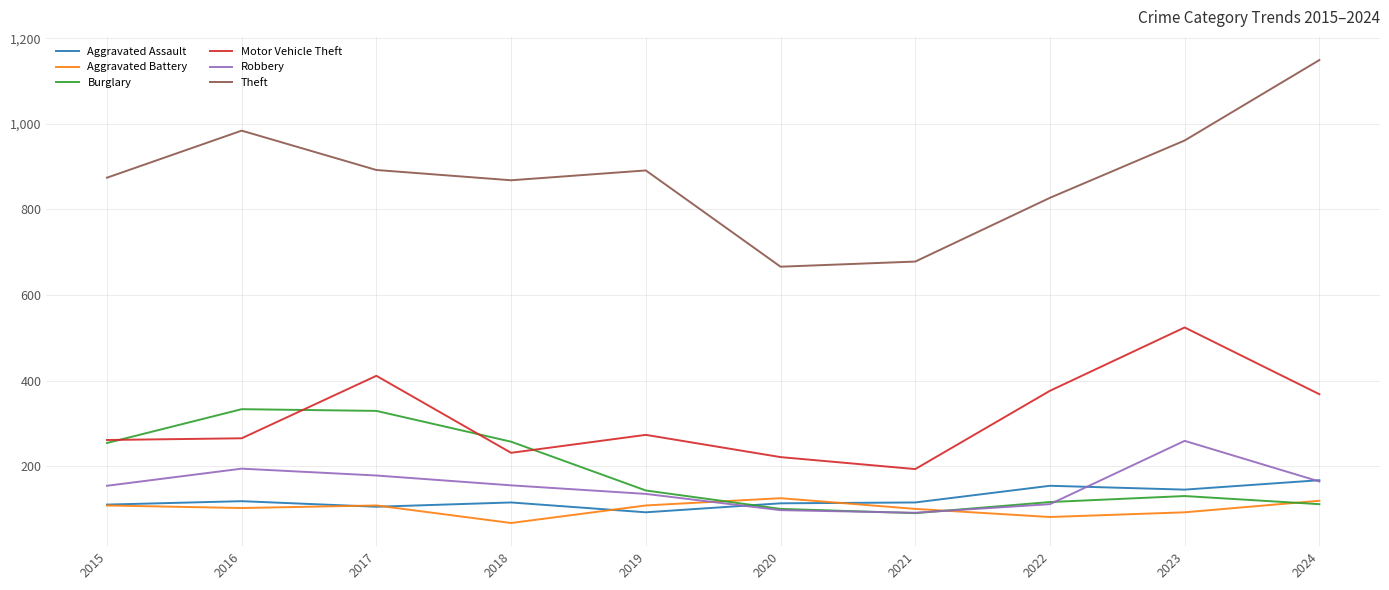

True or false: Motor Vehicle Theft and Robbery cross at least once.

False